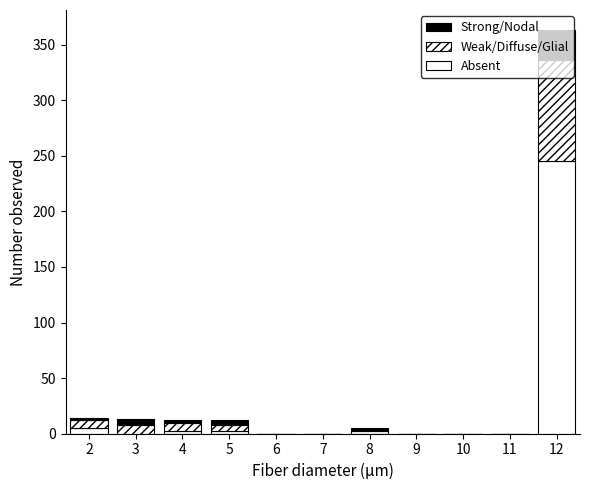

How many series are shown in this chart?

3